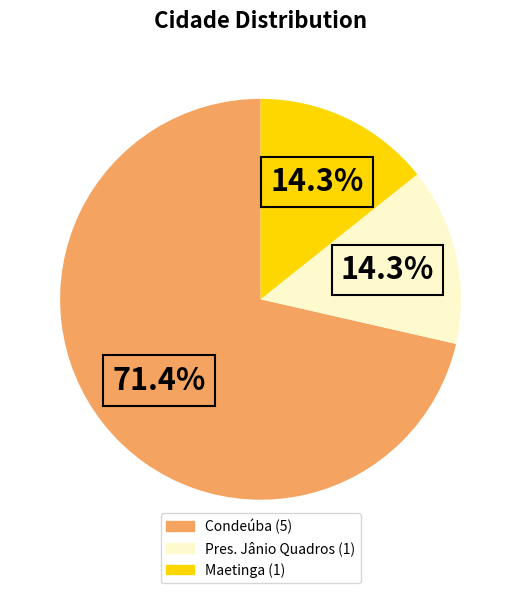

Which category accounts for the majority?

Condeúba